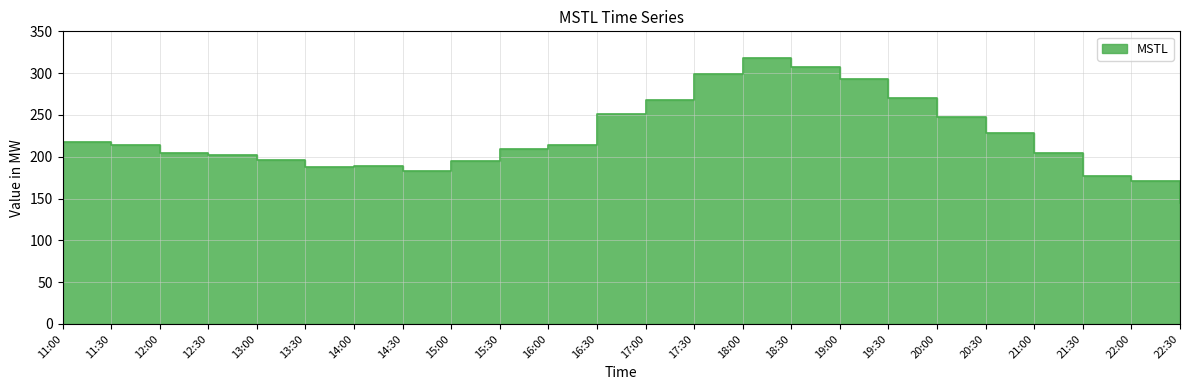

What is the label of the 19th point from the left?

20:00